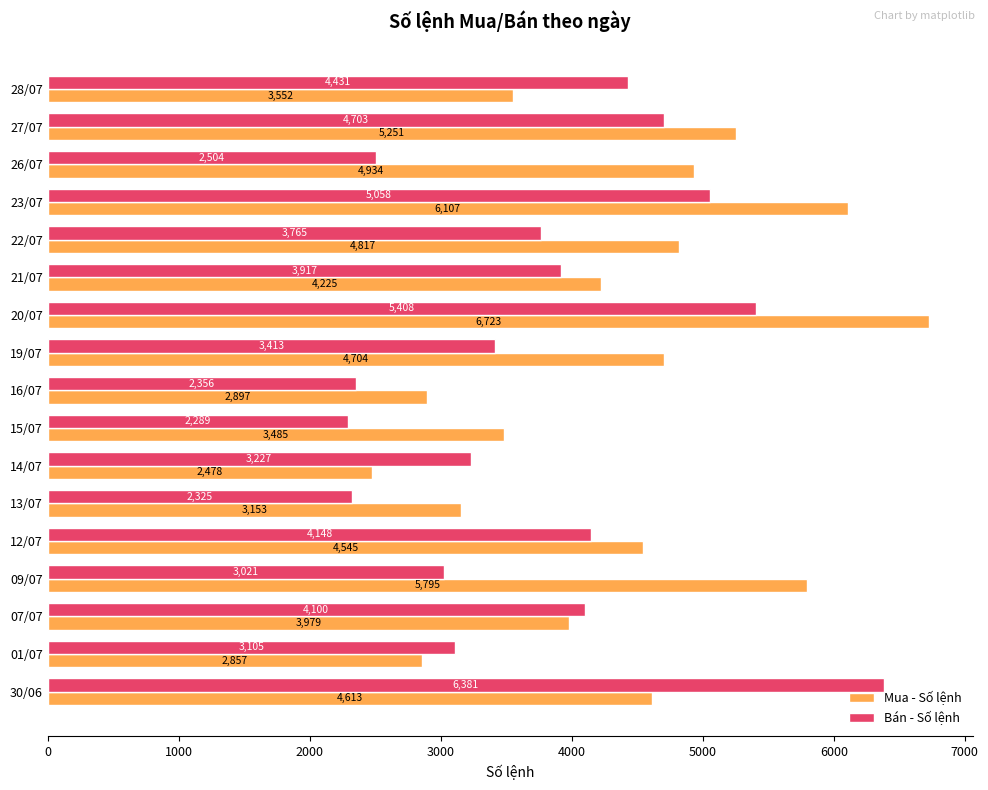

How many data points in Bán - Số lệnh are less than 3765?

8